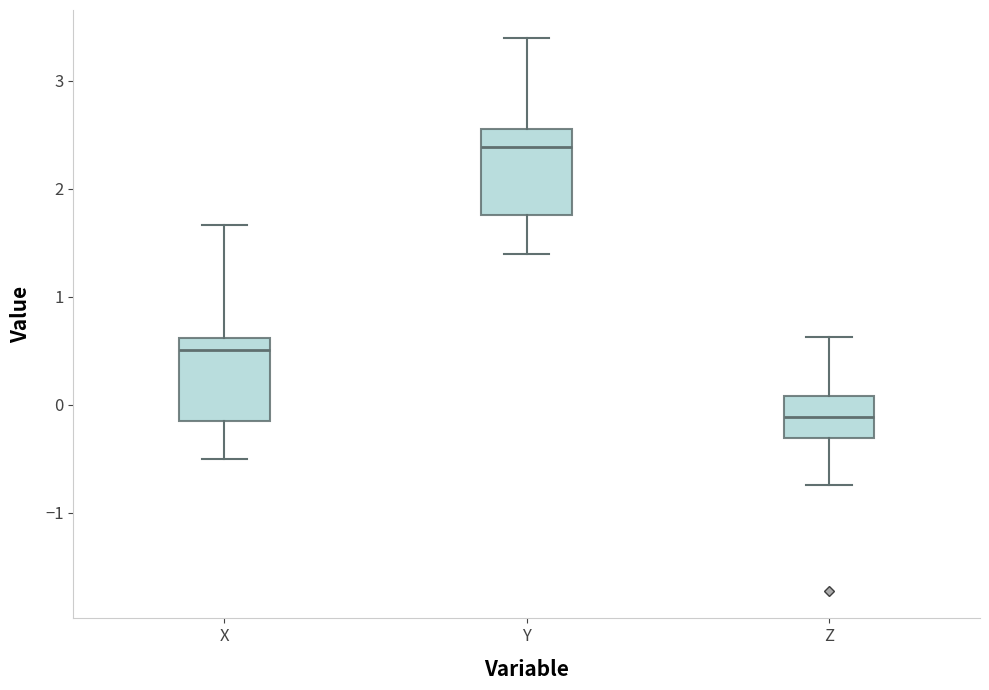

Where is the lower edge of the box for Y on the y-axis? The values are not printed on the chart, so give them approximately, as read against the axis.

1.8